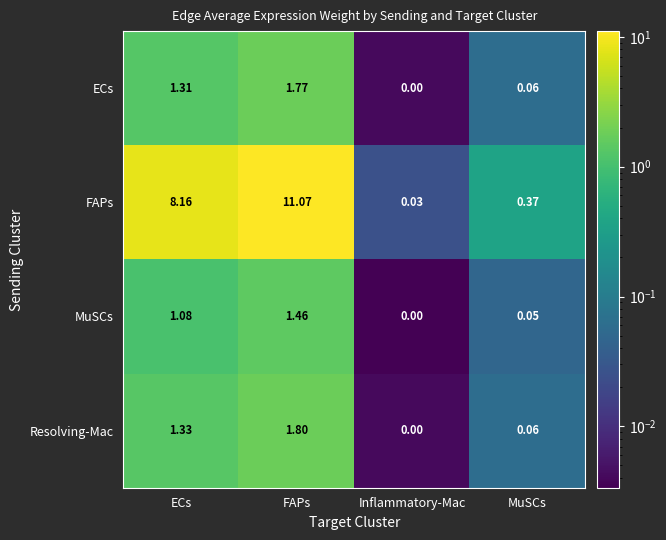

What is the difference between the highest and lowest values at FAPs?

9.6